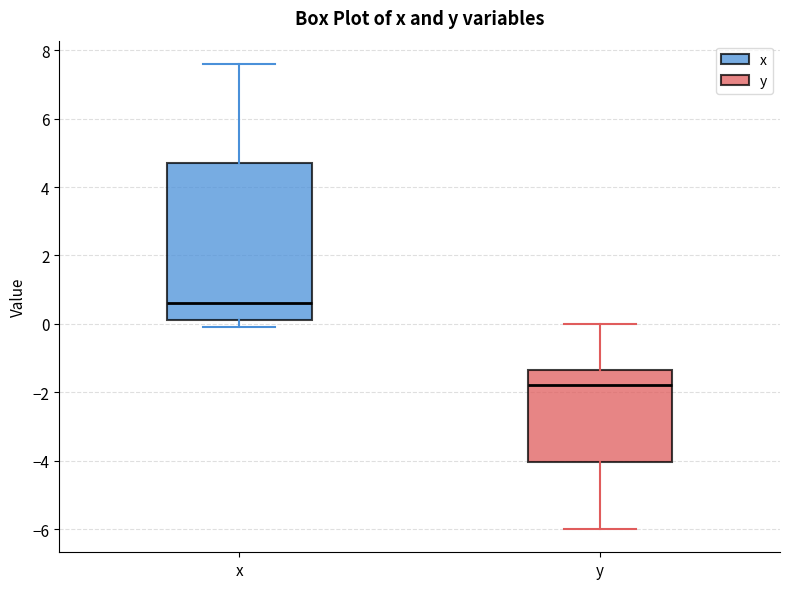

Where is the upper edge of the box for y on the y-axis? The values are not printed on the chart, so give them approximately, as read against the axis.

-1.4